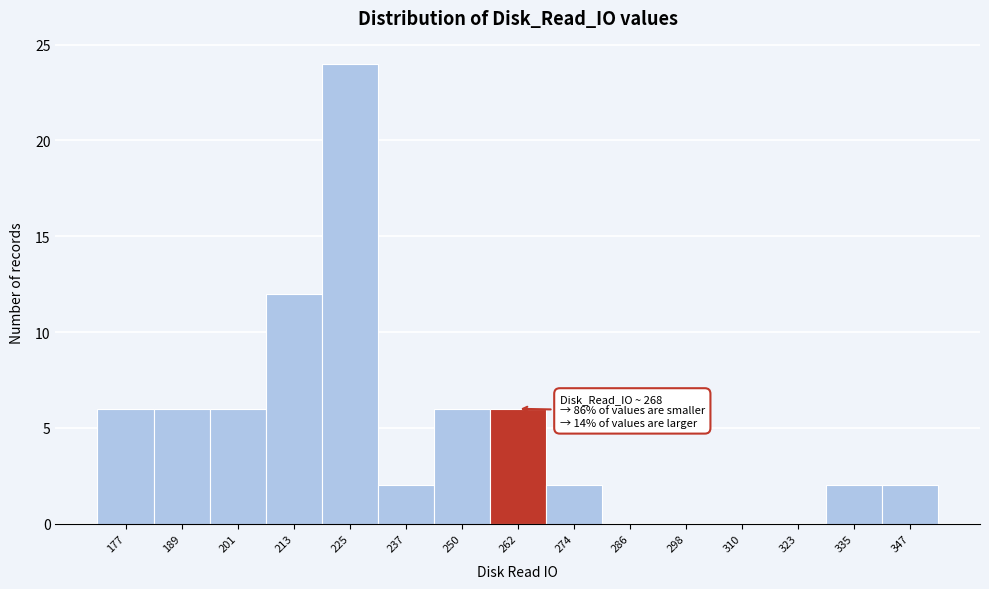

Reading right to left, what are all the values shown in this chart?

347=2	335=2	323=0	310=0	298=0	286=0	274=2	262=6	250=6	237=2	225=24	213=12	201=6	189=6	177=6